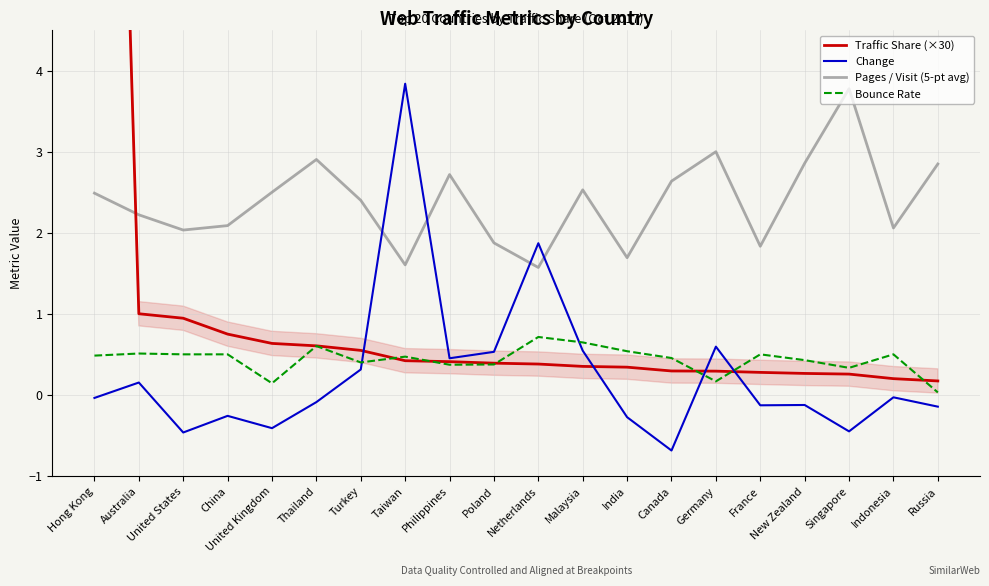

What is the maximum value for Pages / Visit (5-pt avg)?

3.8